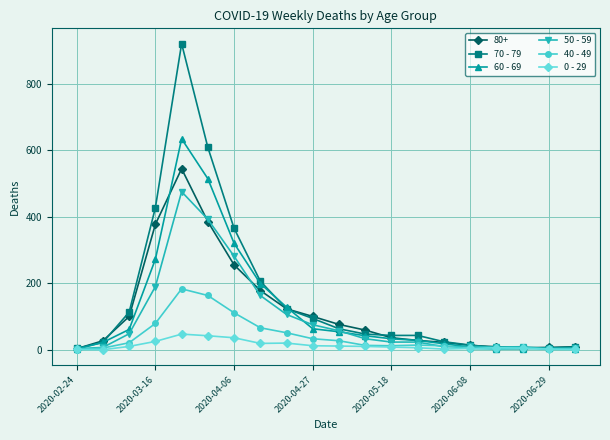

What is the greatest value displayed?

920